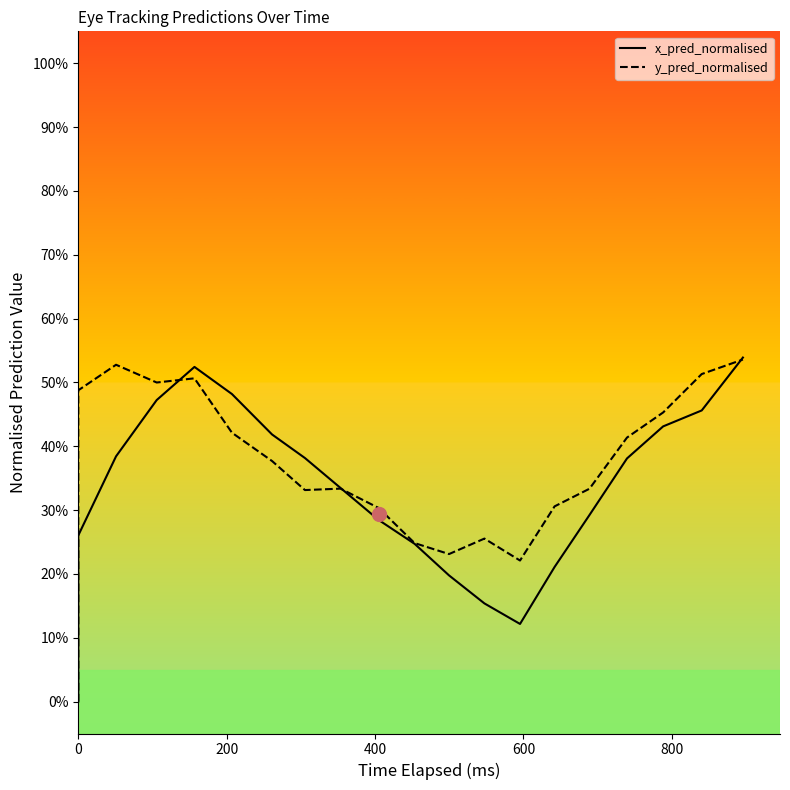

How many lines are shown in the chart?

2